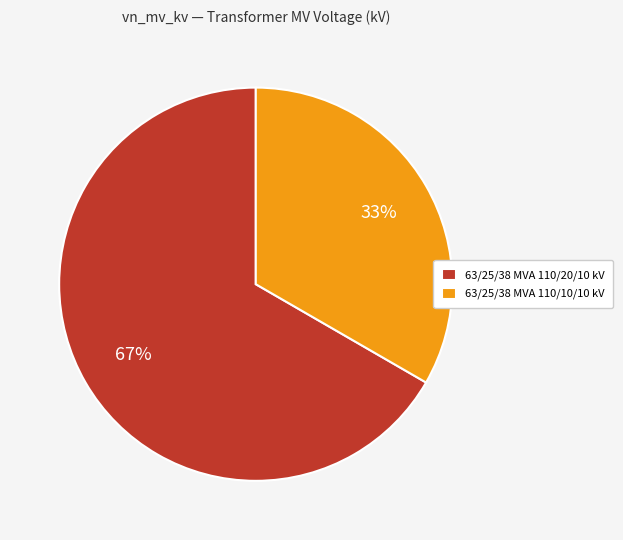

True or false: 63/25/38 MVA 110/20/10 kV accounts for 52% of the total.

False